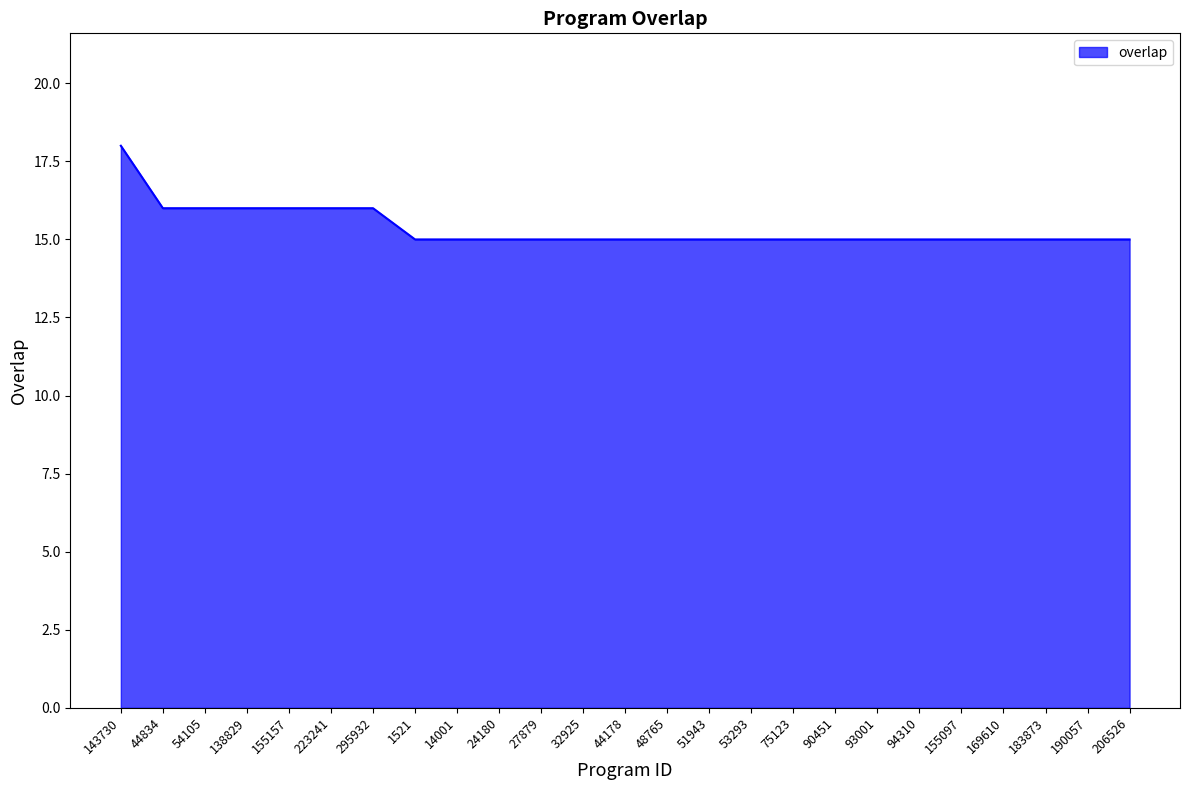

What value does the data have at 143730?

18